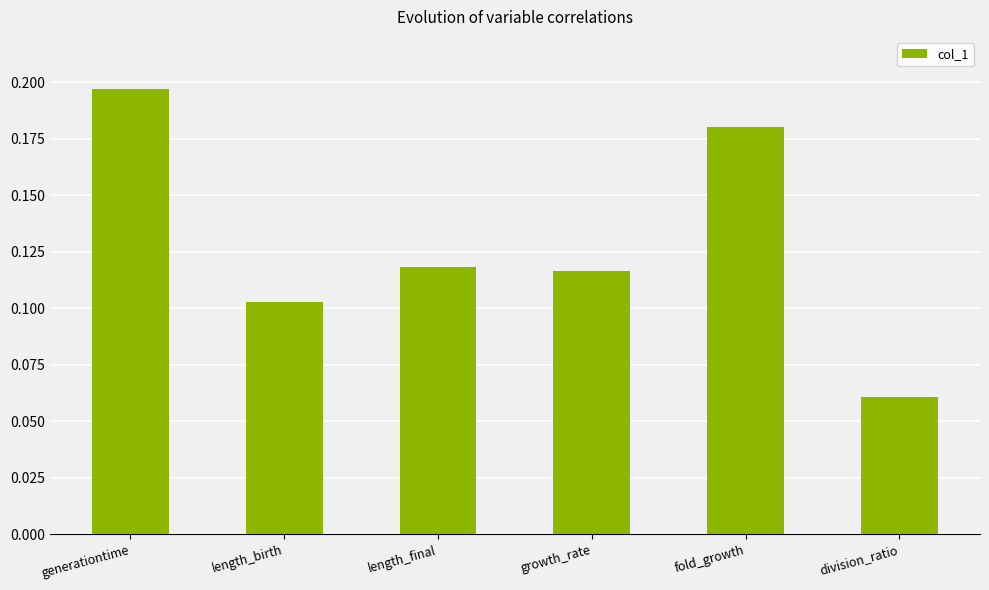

Which category has the highest value across all series?

generationtime